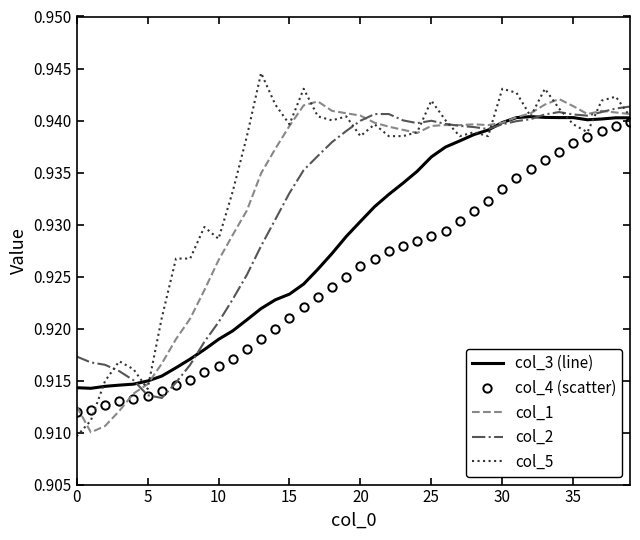

Which series ends up on top after the final intersection of col_2 and col_5?

col_2